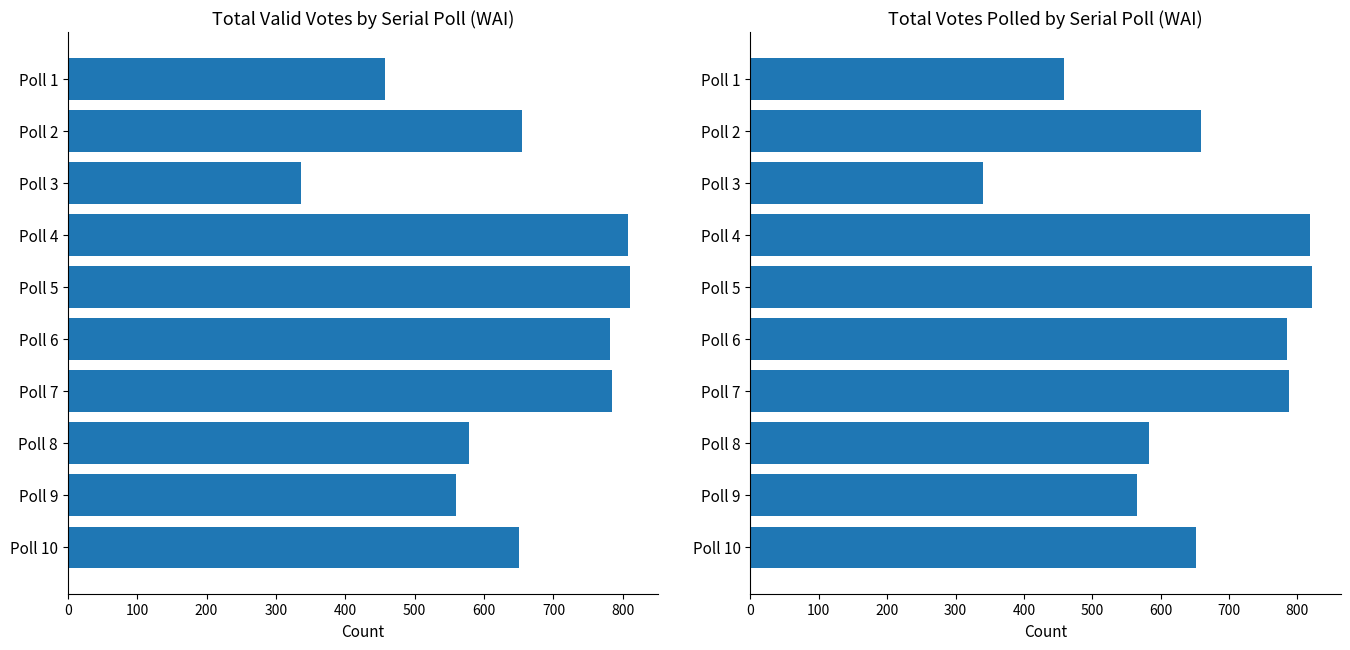

What is the minimum value for Total No. Valid Votes?

336